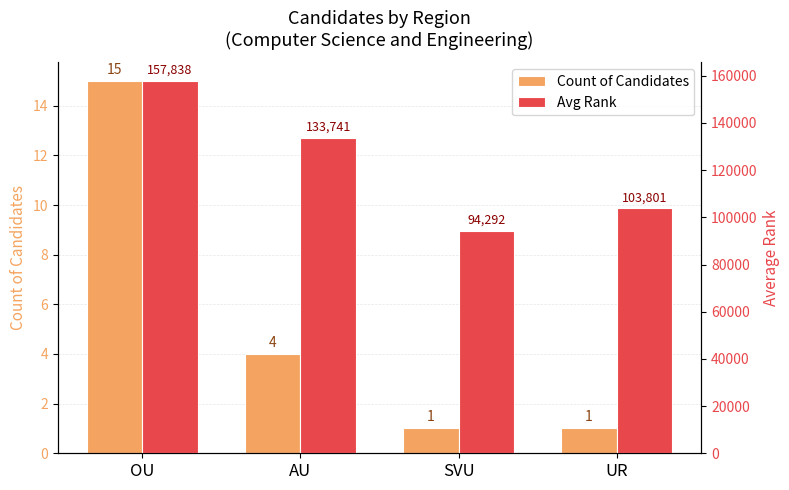

List the series in order of their peak value, highest first.

Avg Rank, Count of Candidates